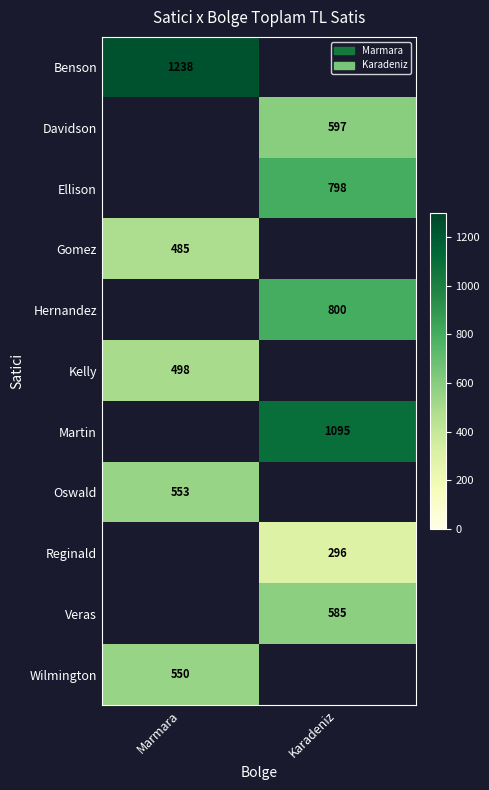

The value of Martin at Karadeniz is 1095. True or false?

True